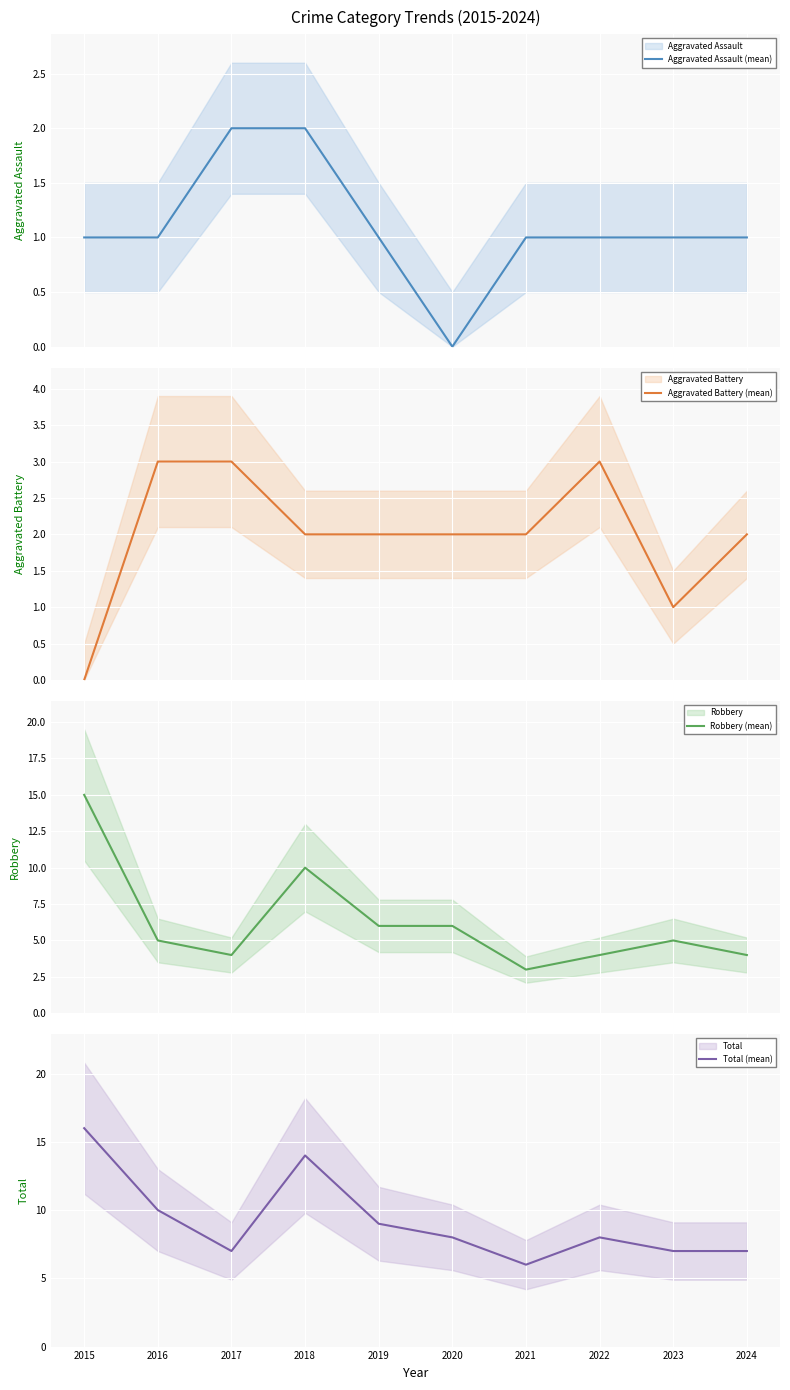

Reading left to right, extract all data points from this chart.

Aggravated Assault (mean): 2015=1	2016=1	2017=2	2018=2	2019=1	2020=0	2021=1	2022=1	2023=1	2024=1
Aggravated Battery (mean): 2015=0	2016=3	2017=3	2018=2	2019=2	2020=2	2021=2	2022=3	2023=1	2024=2
Robbery (mean): 2015=15	2016=5	2017=4	2018=10	2019=6	2020=6	2021=3	2022=4	2023=5	2024=4
Total (mean): 2015=16	2016=10	2017=7	2018=14	2019=9	2020=8	2021=6	2022=8	2023=7	2024=7